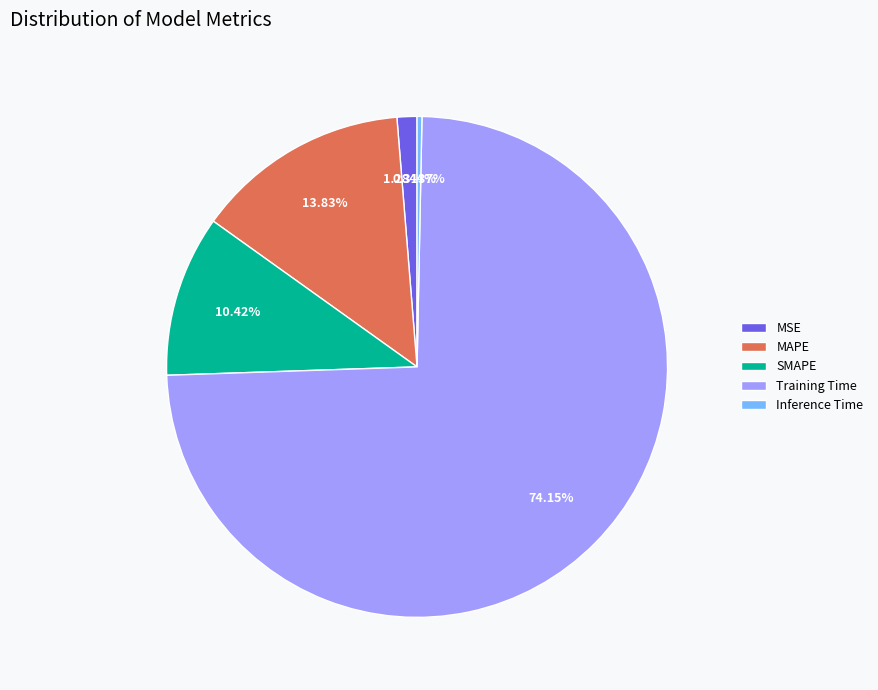

To the nearest percent, what is the difference between the largest and smallest slice percentages?

74%